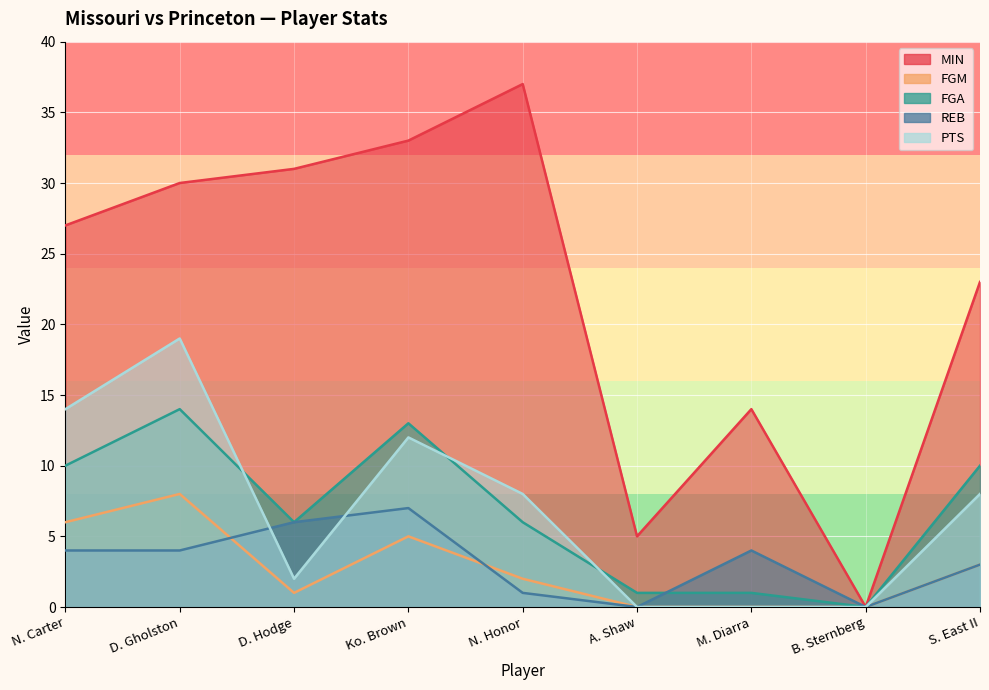

How many lines are shown in the chart?

5